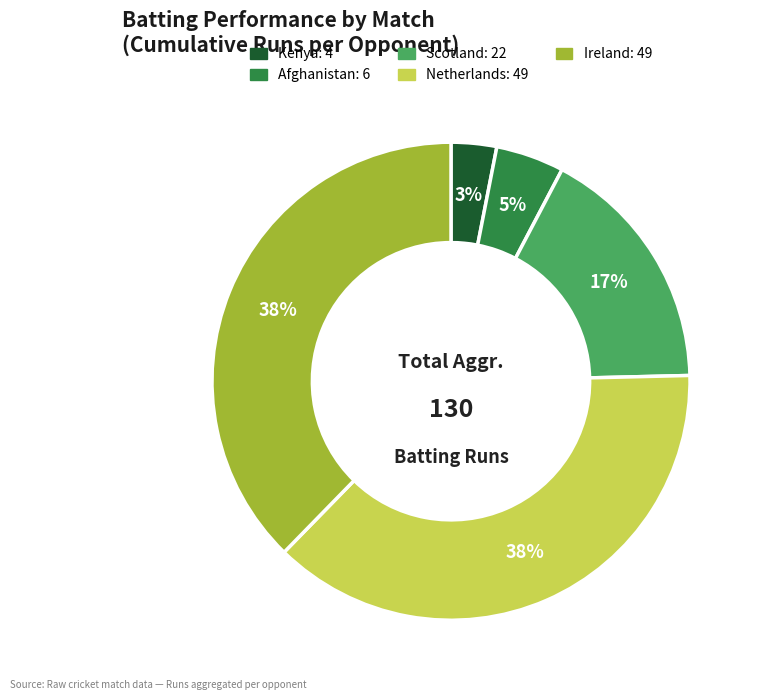

Is there a majority slice in this chart?

No